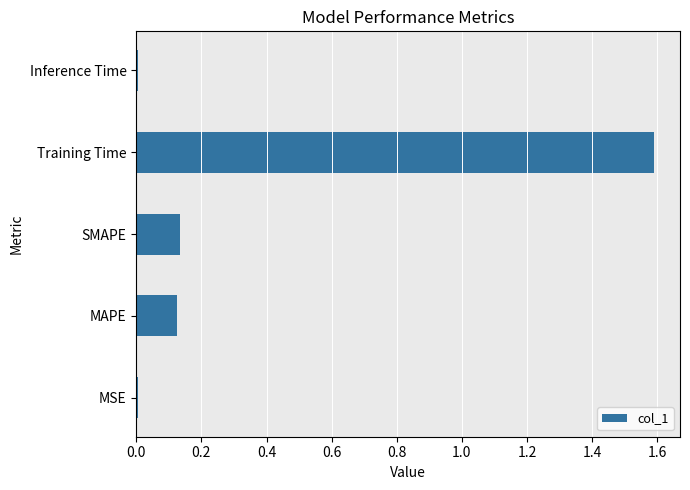

What is the maximum value shown in the chart?

1.6